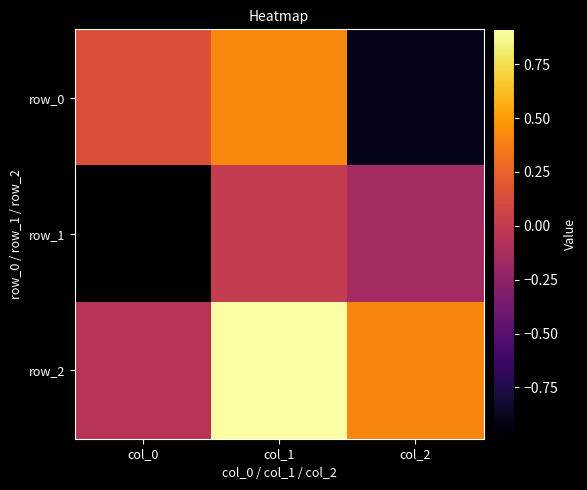

List the labels in order of row_2 value, smallest first.

col_0, col_2, col_1